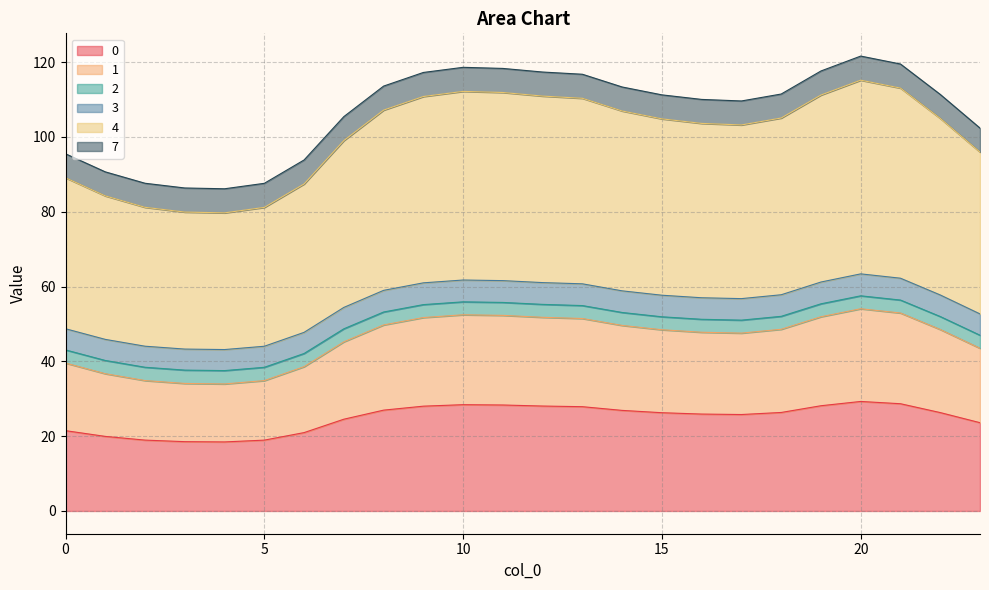

True or false: 3 and 0 cross at least once.

False